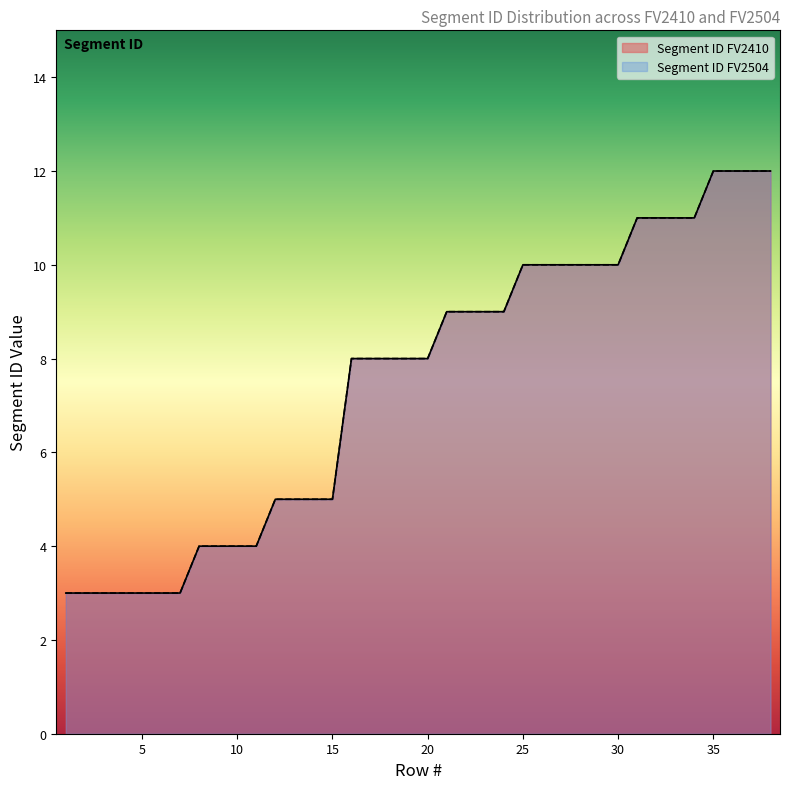

What is the average value of the Segment ID FV2410 series?

8